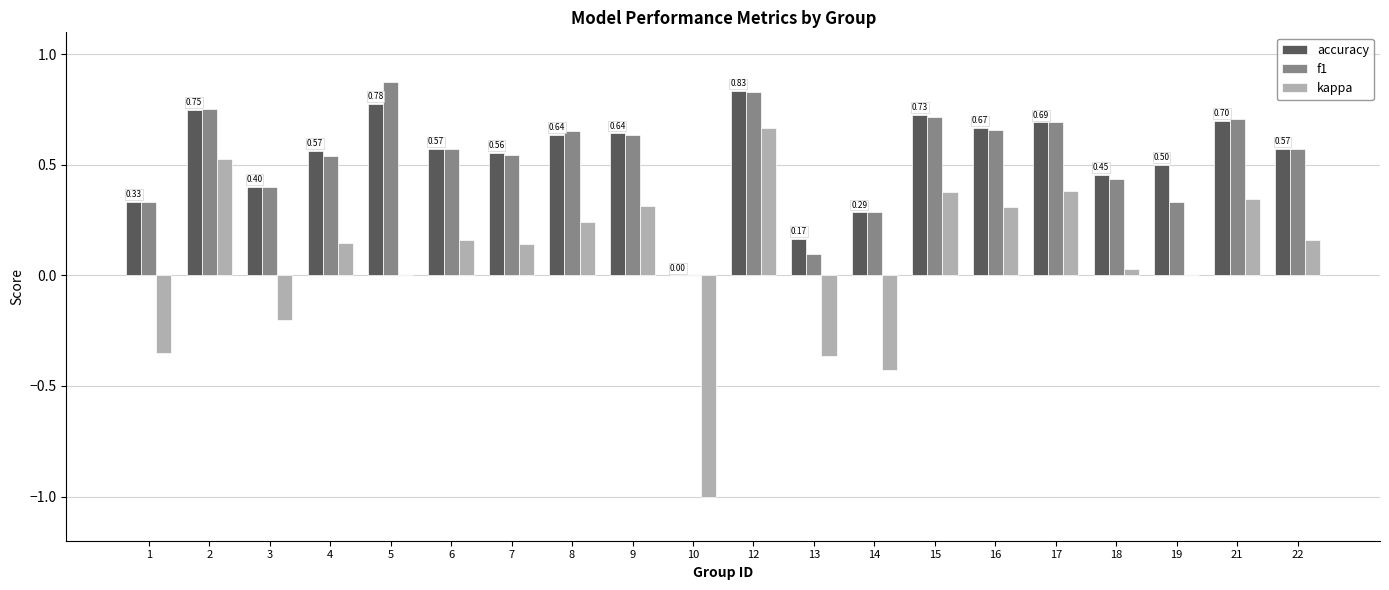

Which series changed the most between 8 and 21?

kappa